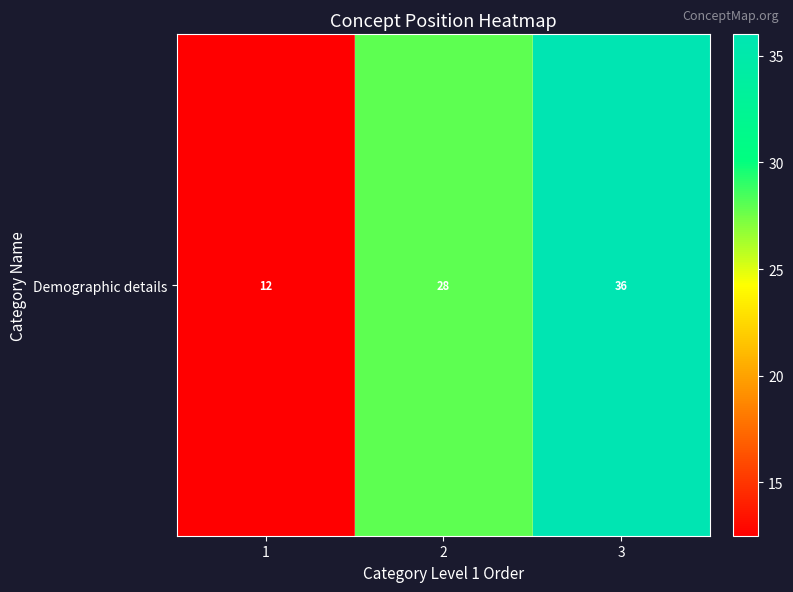

True or false: the data shows 45.8 at 2.

False